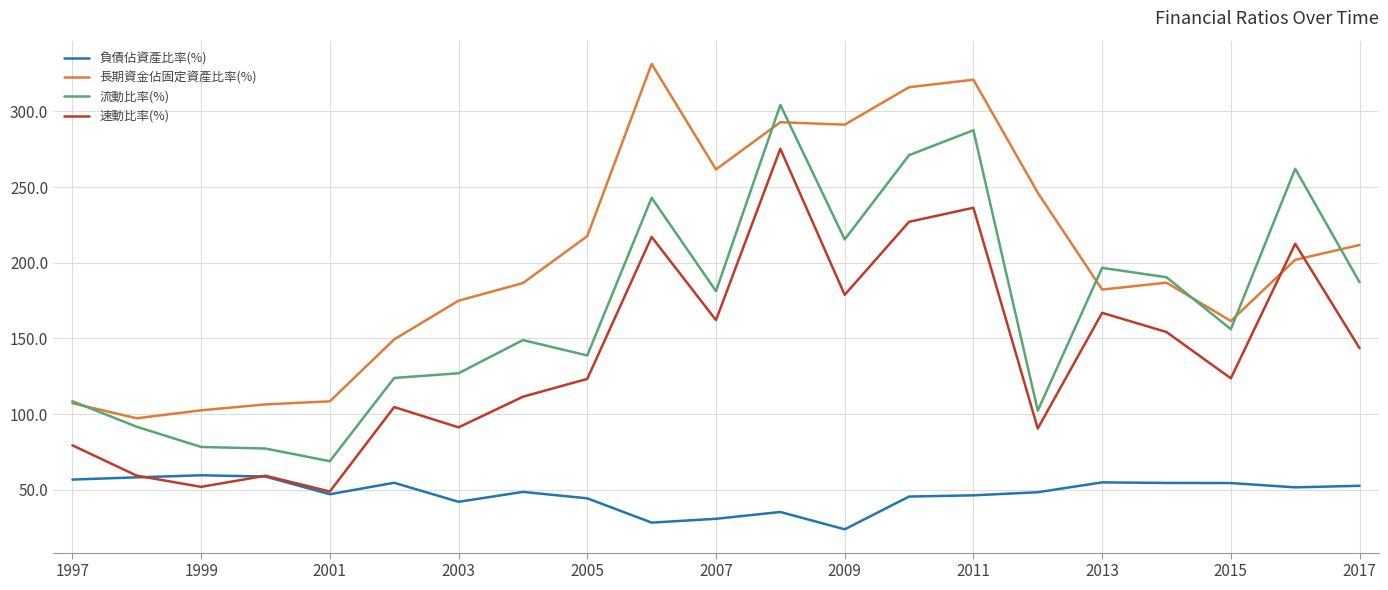

Rank the series by their average value, from highest to lowest.

長期資金佔固定資產比率(%), 流動比率(%), 速動比率(%), 負債佔資產比率(%)